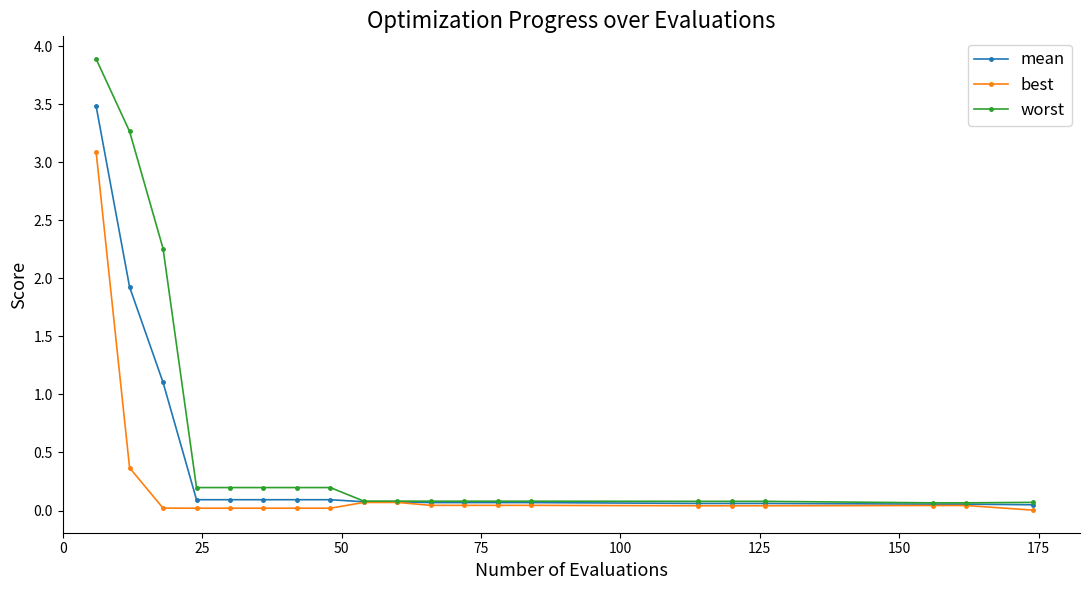

At how many categories does at least one series exceed 1?

3